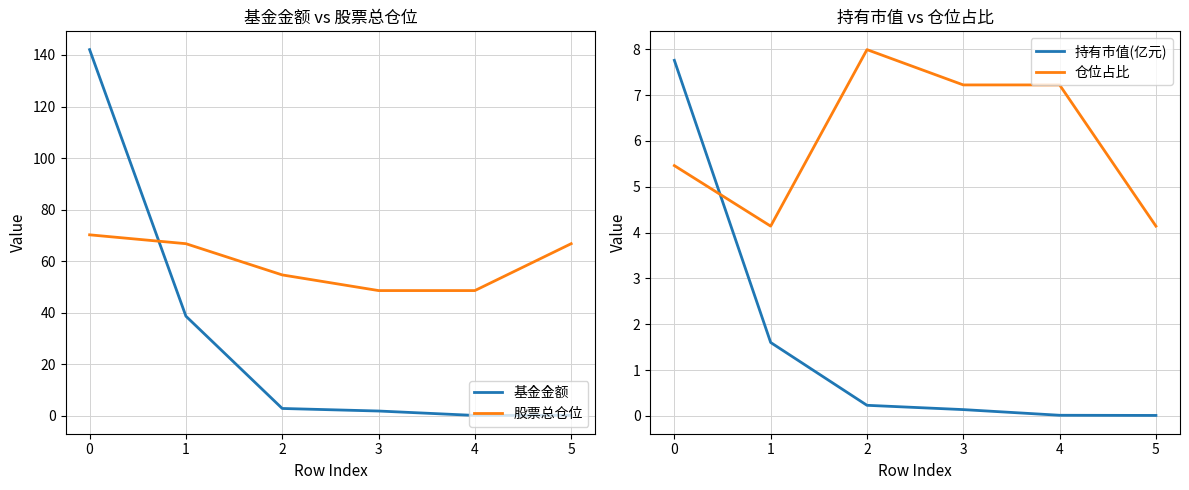

How many times do 仓位占比 and 基金金额 cross each other?

1